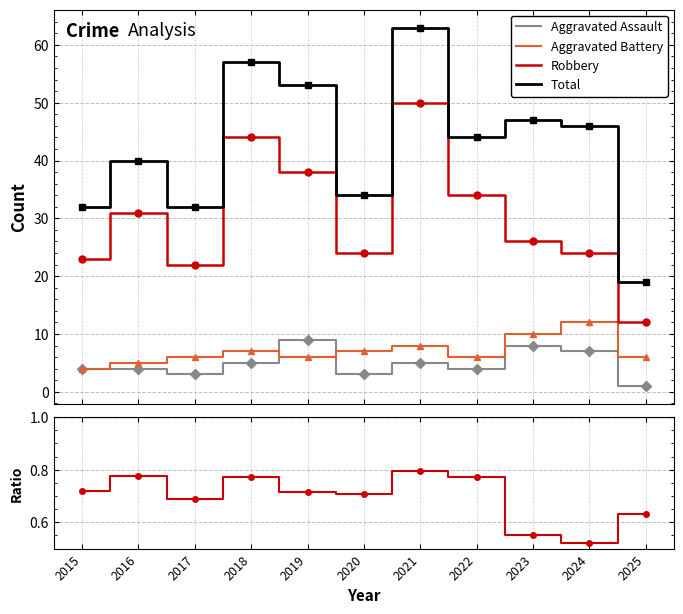

Which series has the largest total across all categories?

Total